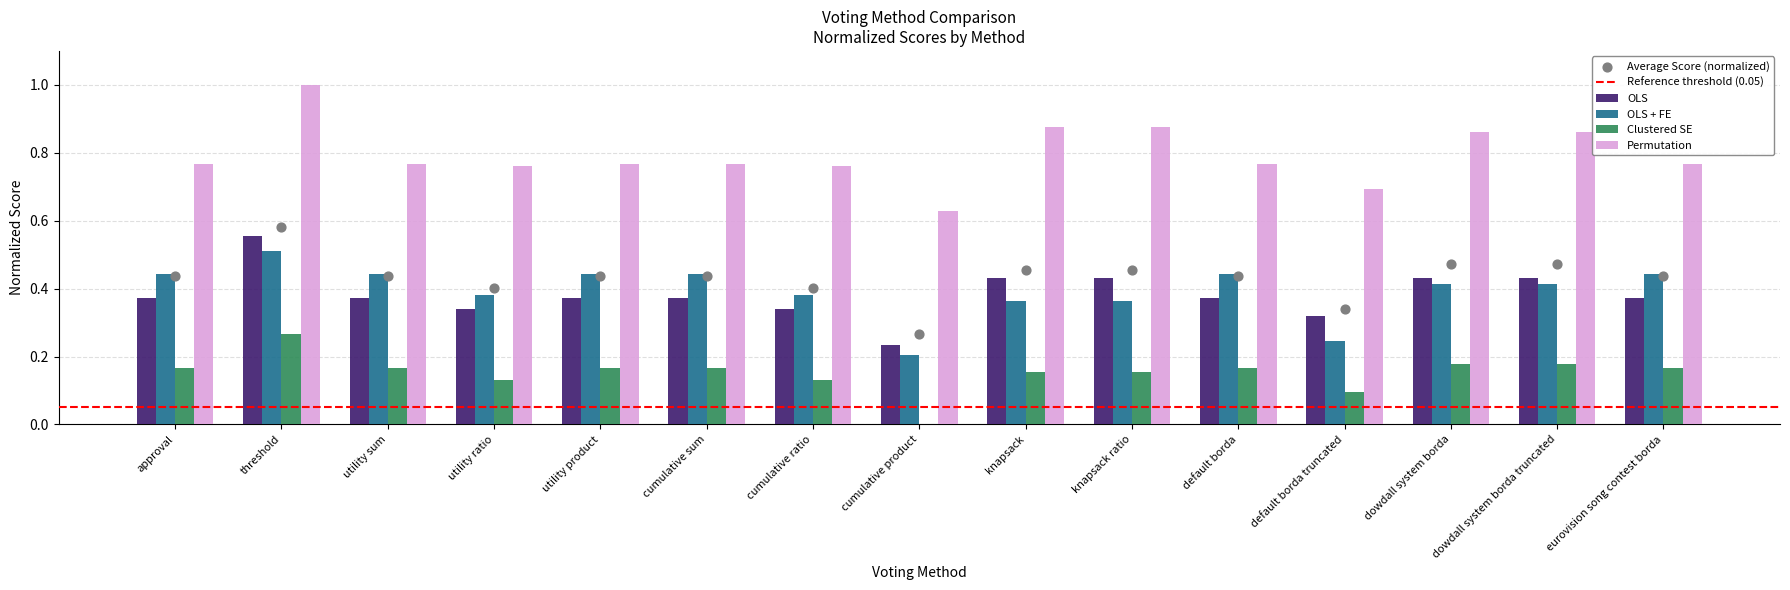

Which series contains the highest Y value?

Permutation